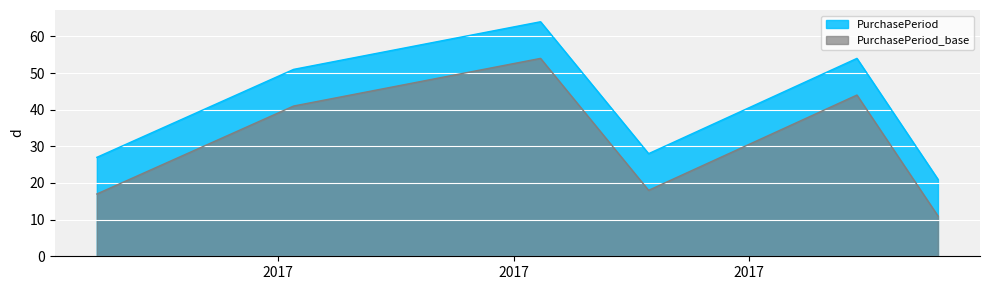

What is the greatest value displayed?

64